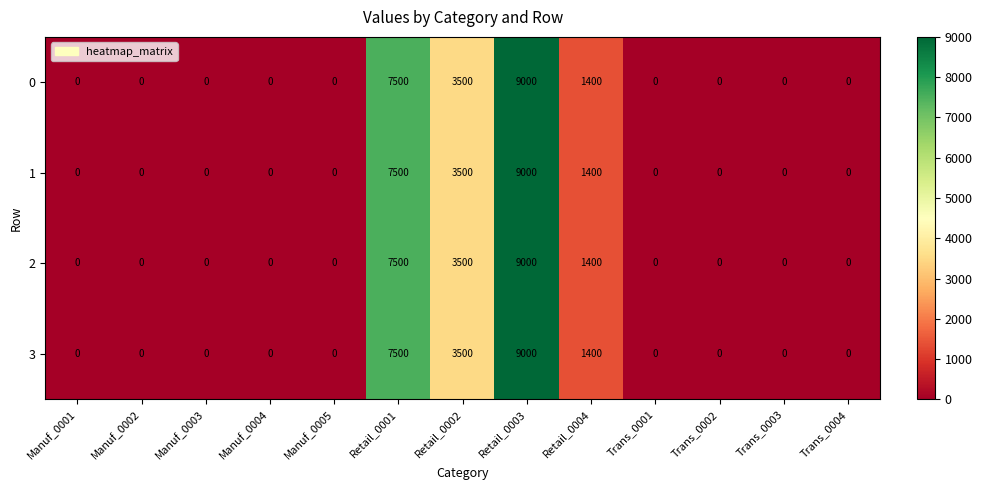

How many 1 values are between 0 and 1400?

10